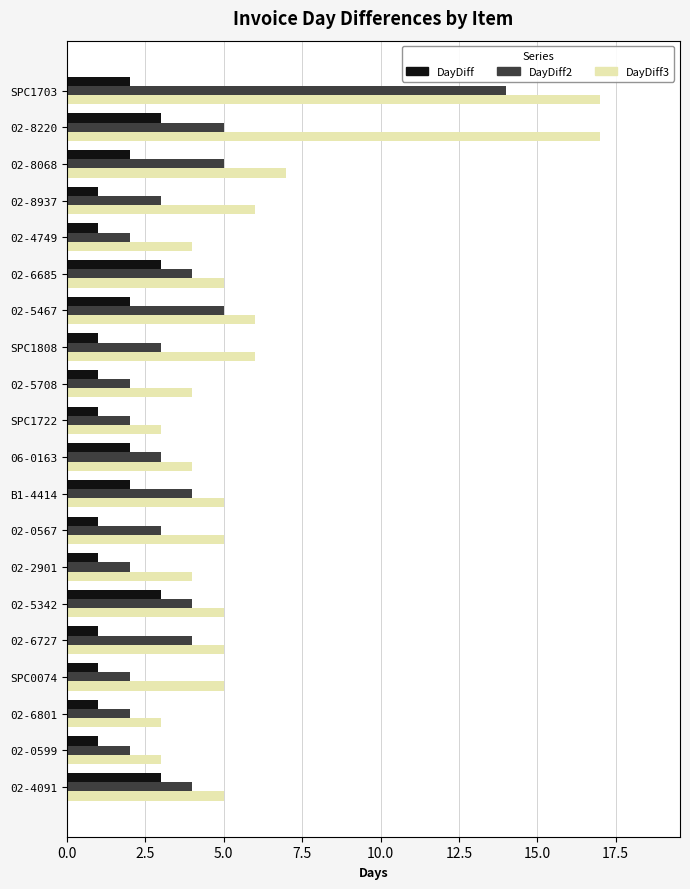

Is it true that DayDiff2 equals 4 at 02-2901?

False